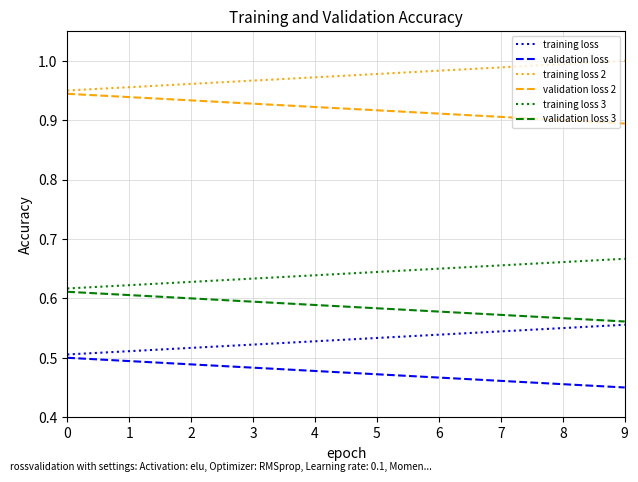

Is this an area chart (filled region under the line)?

No